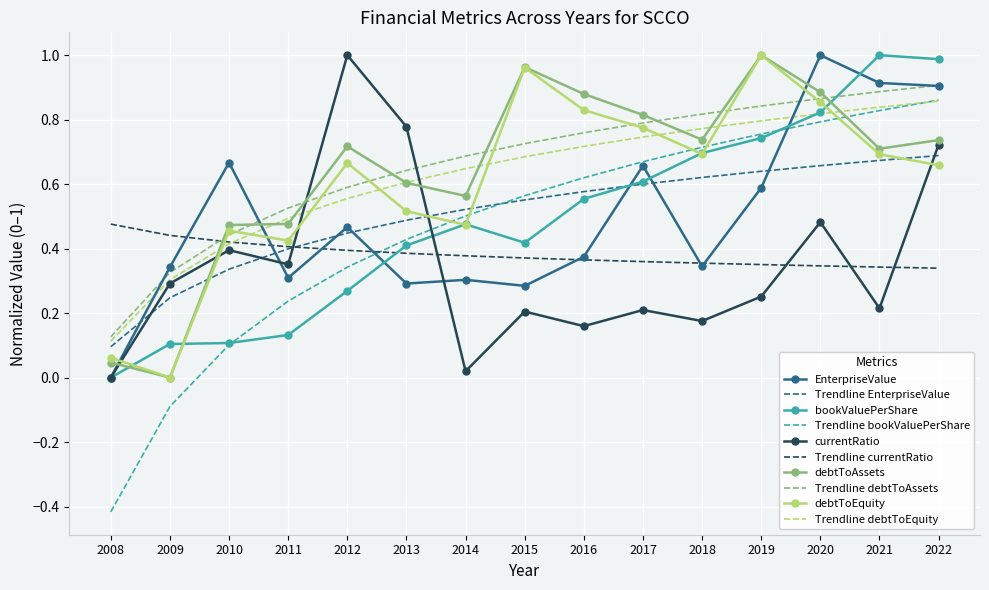

The value of debtToAssets at 2018 is 0.3. True or false?

False